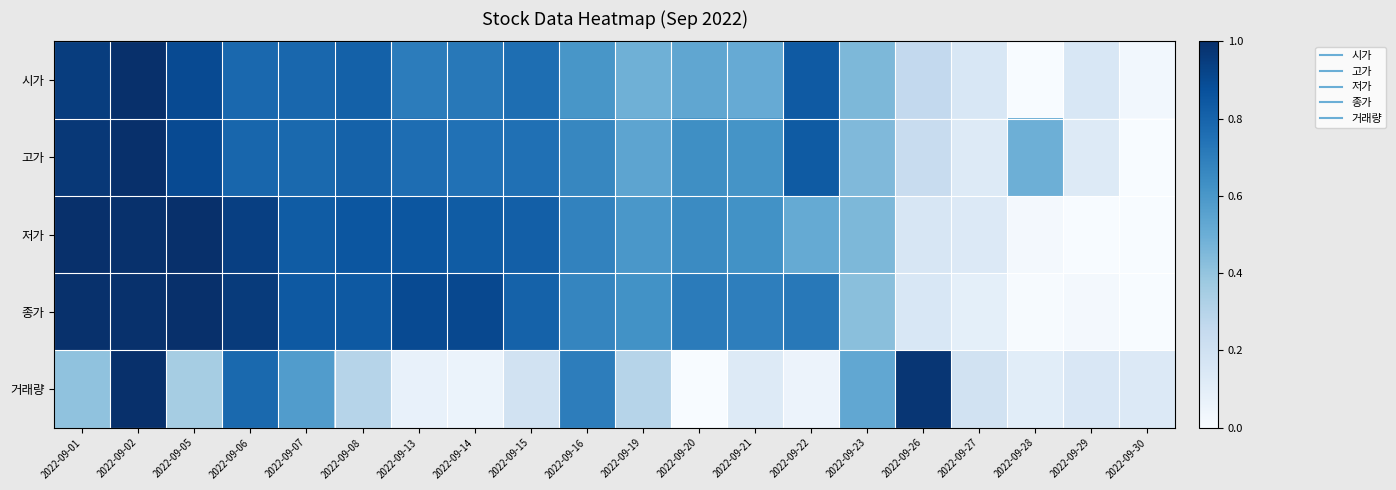

Which series changed the most between 2022-09-14 and 2022-09-27?

종가